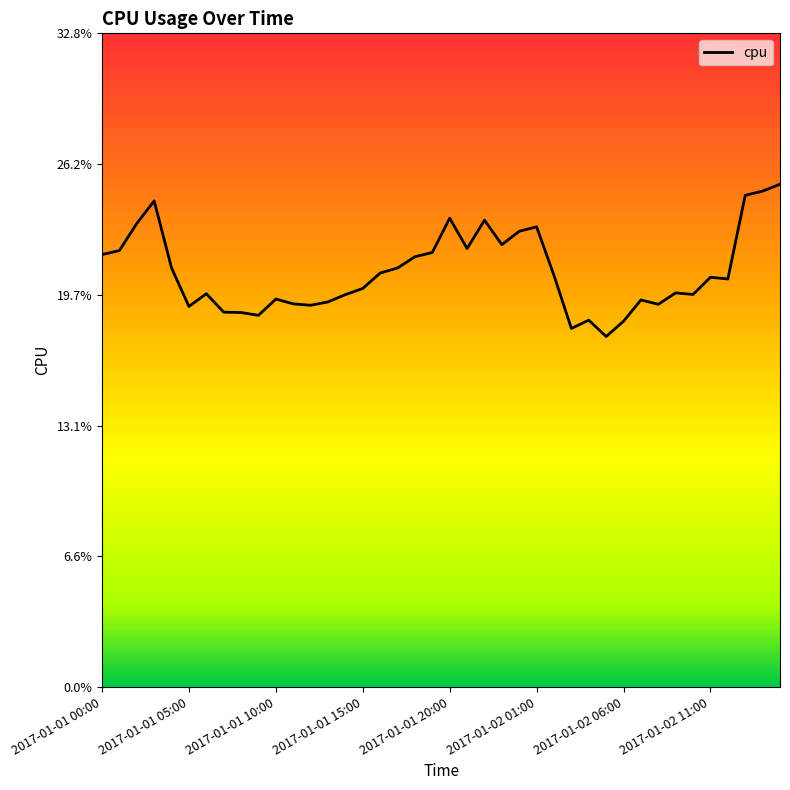

What is the maximum value shown in the chart?

0.3